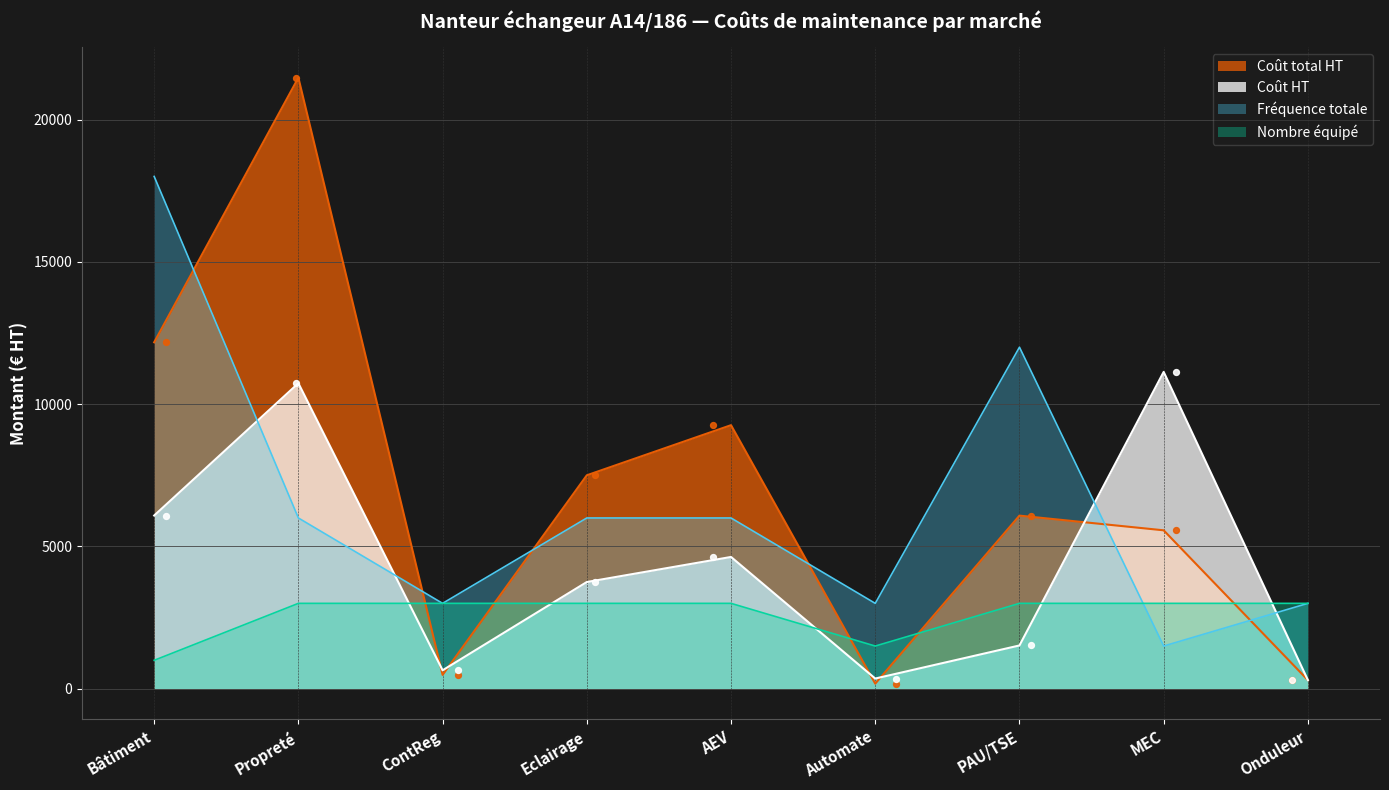

At which category is the sum across all series the highest?

Propreté